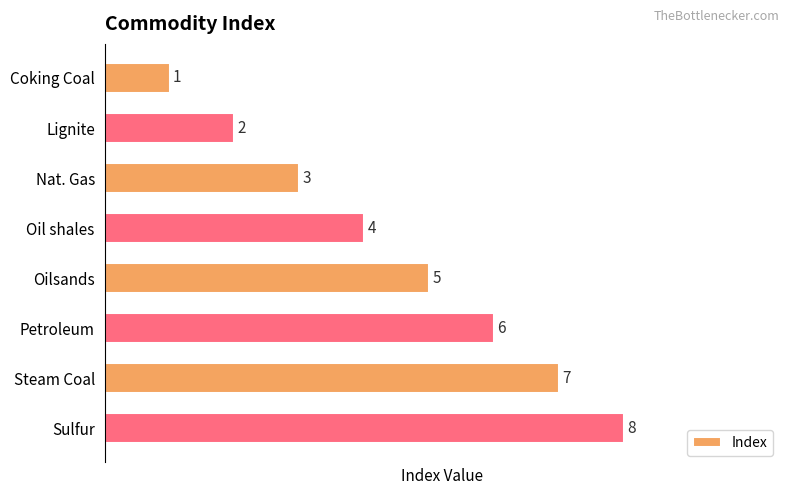

What is the sum of the values at Coking Coal and Sulfur?

9